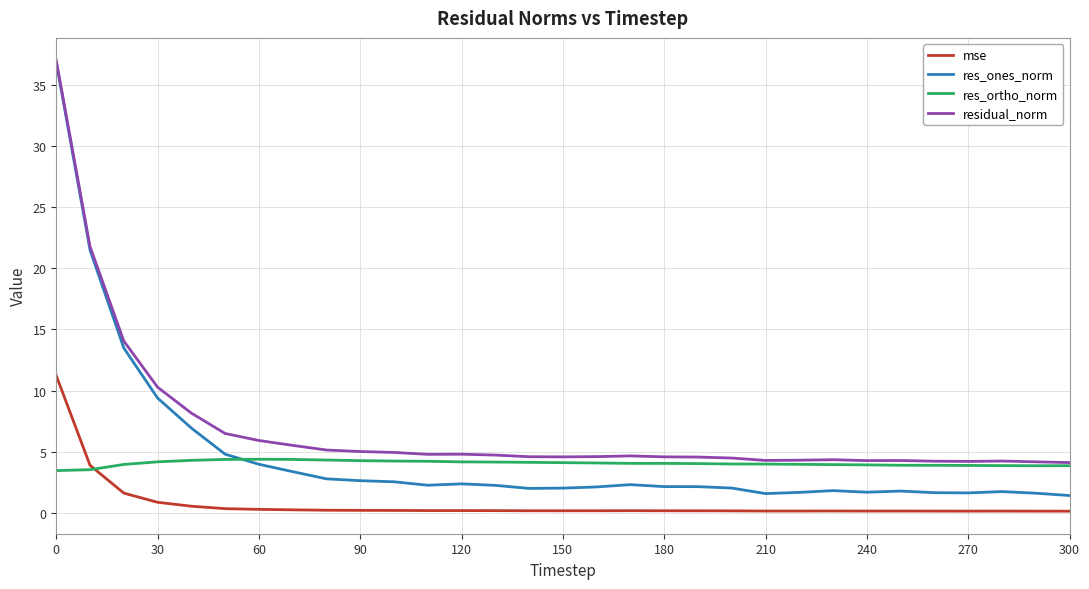

What is the maximum value shown in the chart?

37.0